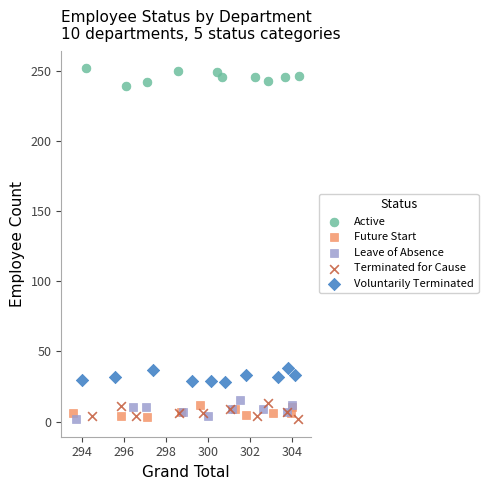

Which series contains the highest Y value?

Active